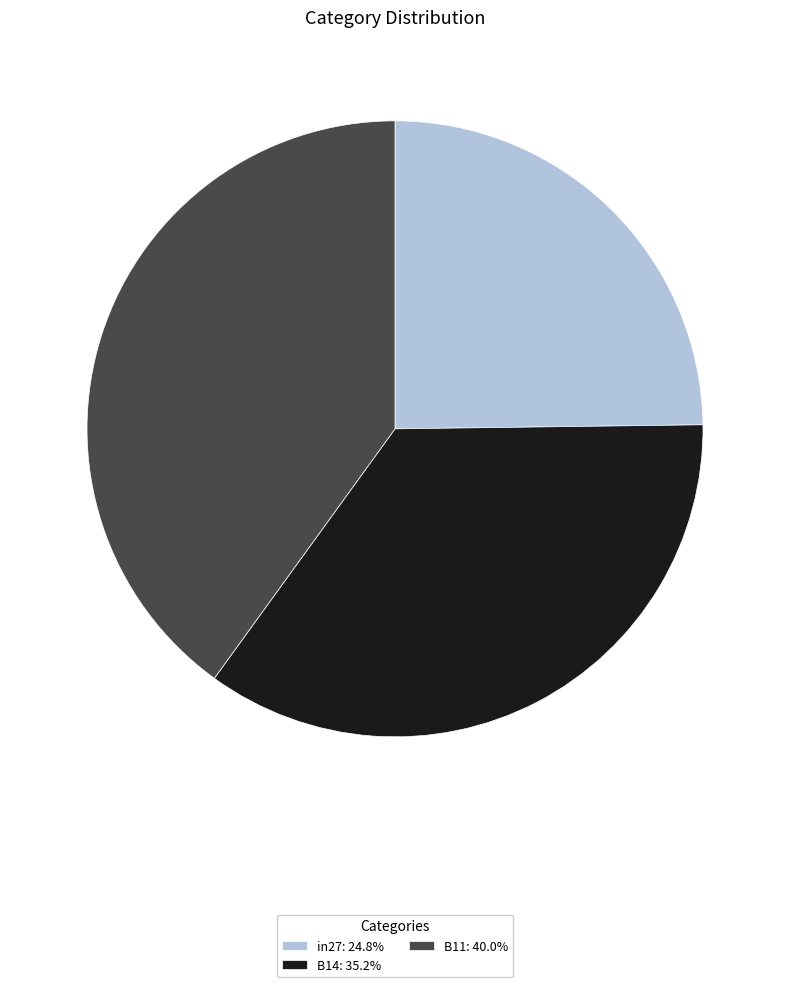

Is there any slice that represents more than half of the pie?

No